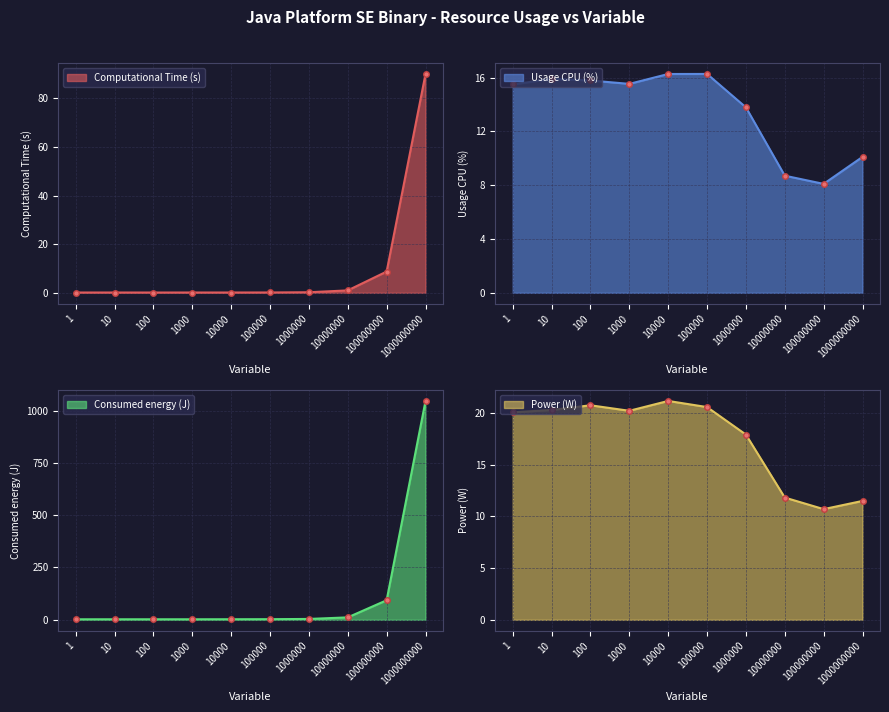

What is the total value across all series at 100000?

40.0